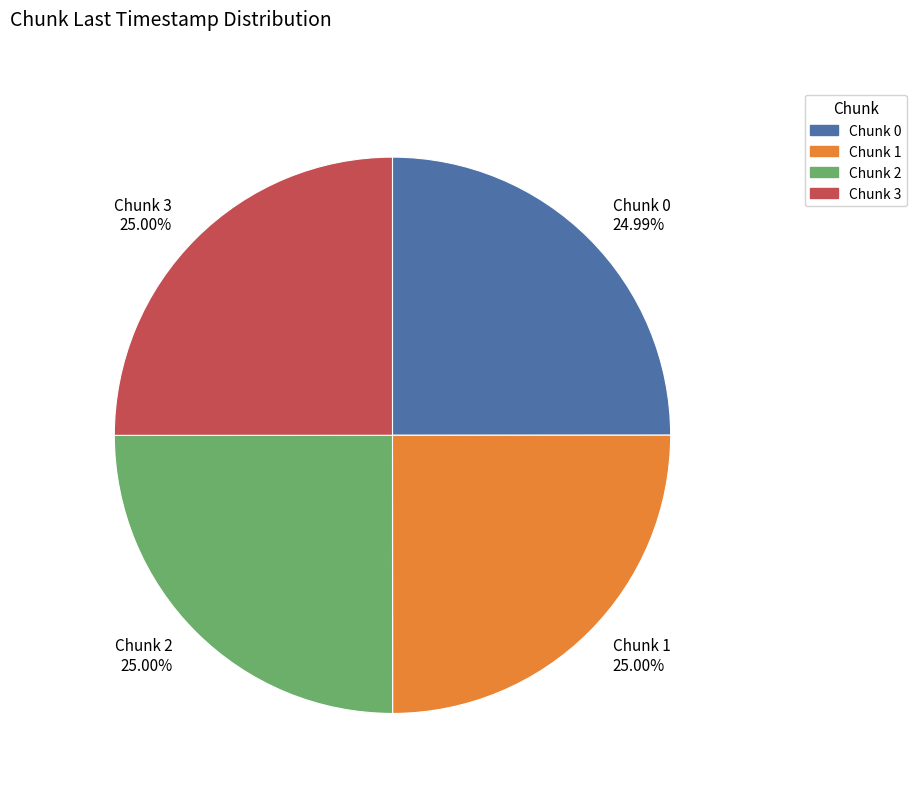

Is the sum of Chunk 1 25.00% and Chunk 2 25.00% greater than half?

Yes